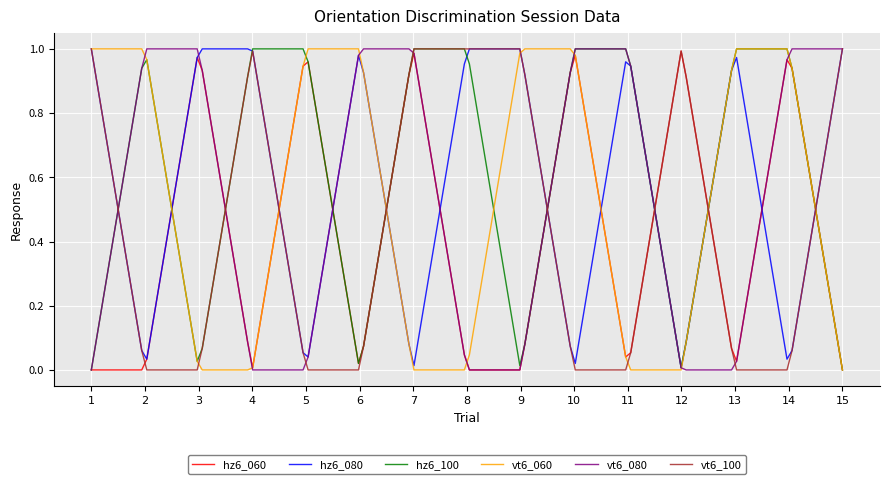

Where is vt6_080 nearest to the value 0?

1